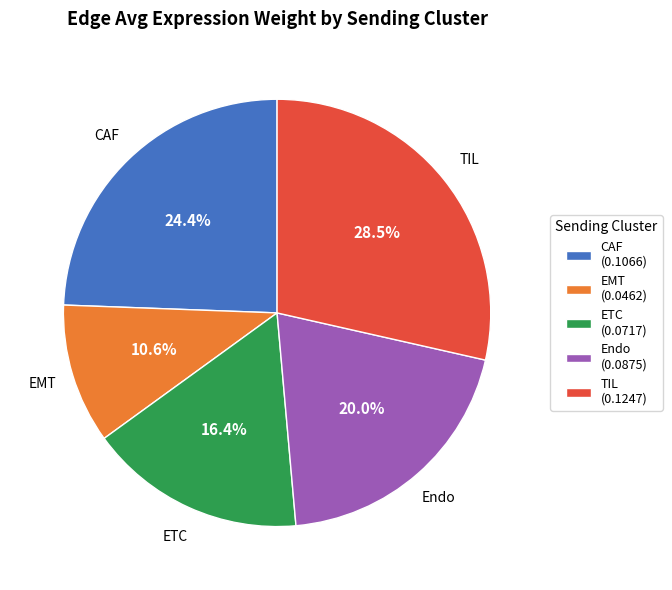

Which slice is the largest?

TIL